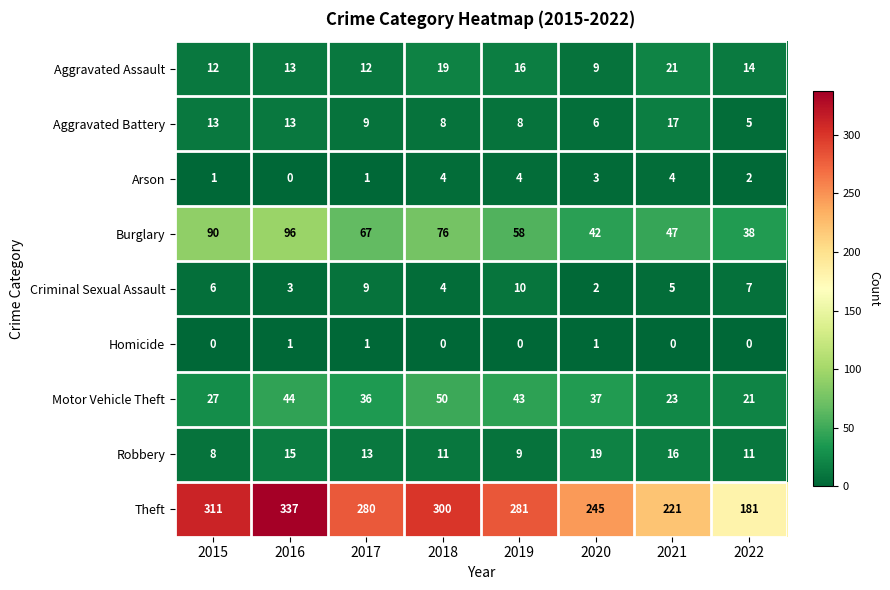

Between 2017 and 2021, which series saw the biggest shift?

Theft